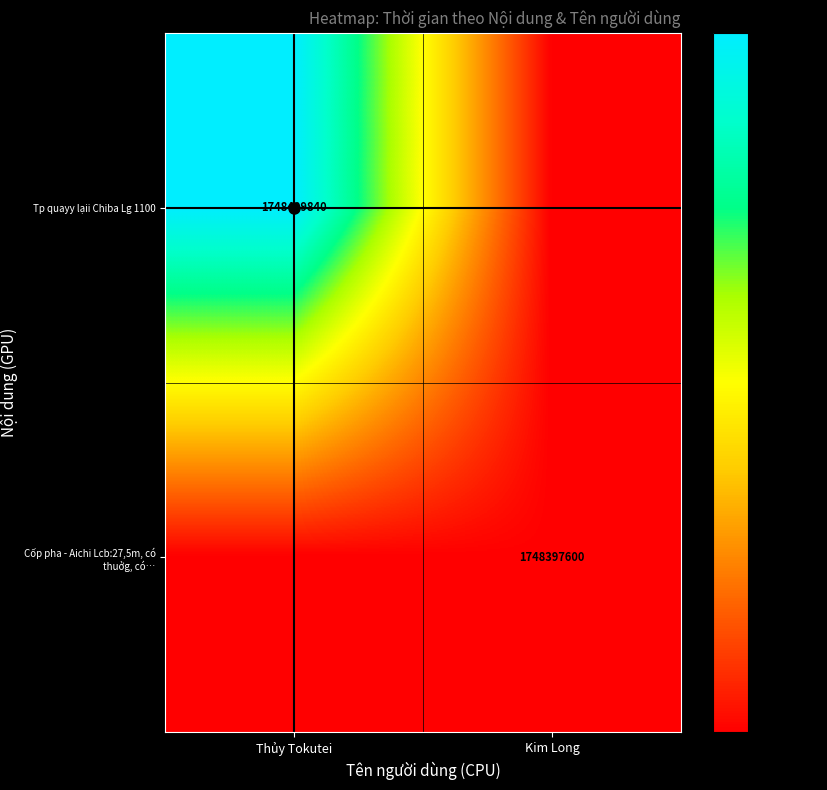

Where is Tp quayy lạii Chiba Lg 1100 nearest to the value 1748403720?

Thủy Tokutei